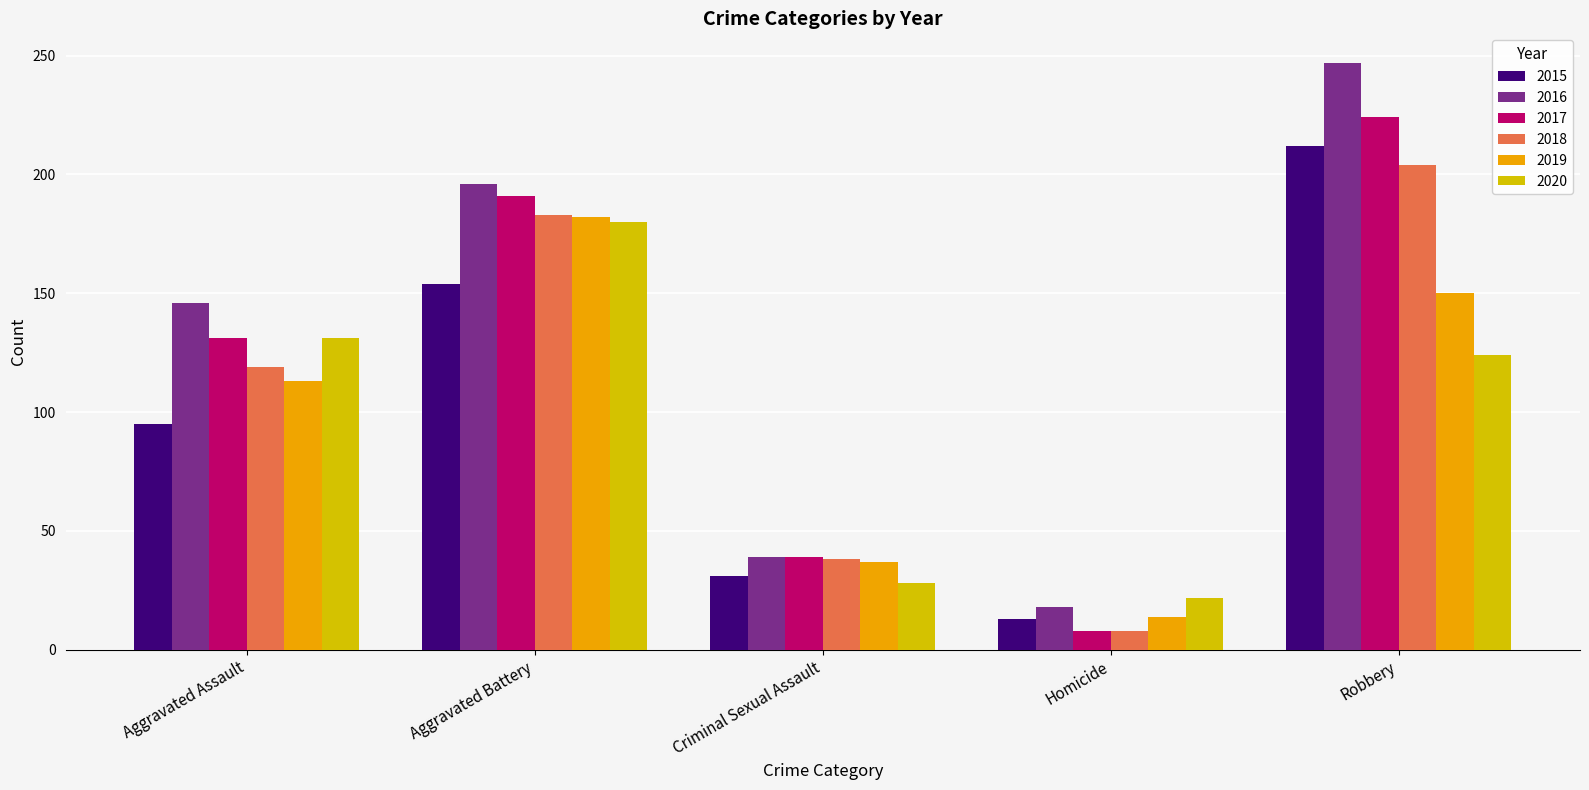

Does the chart contain any negative values?

No